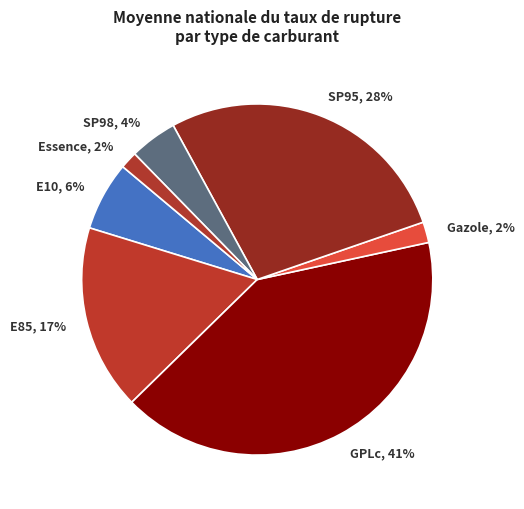

Is it true that Gazole is 2% of the pie?

True